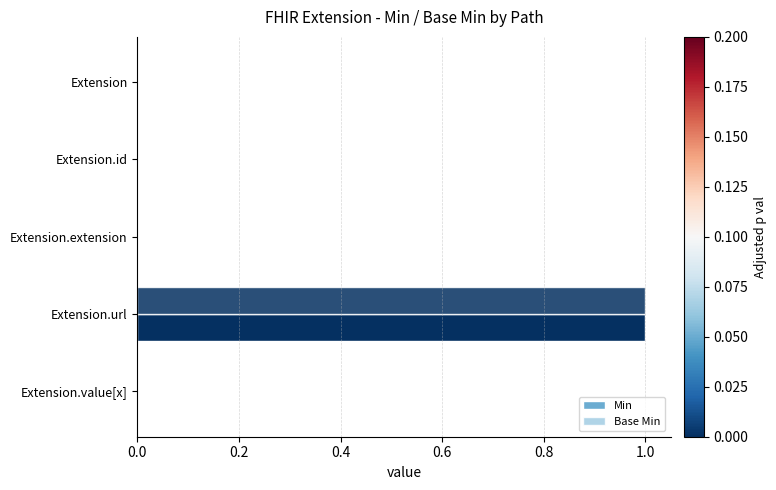

How many categories are shown in the chart?

5